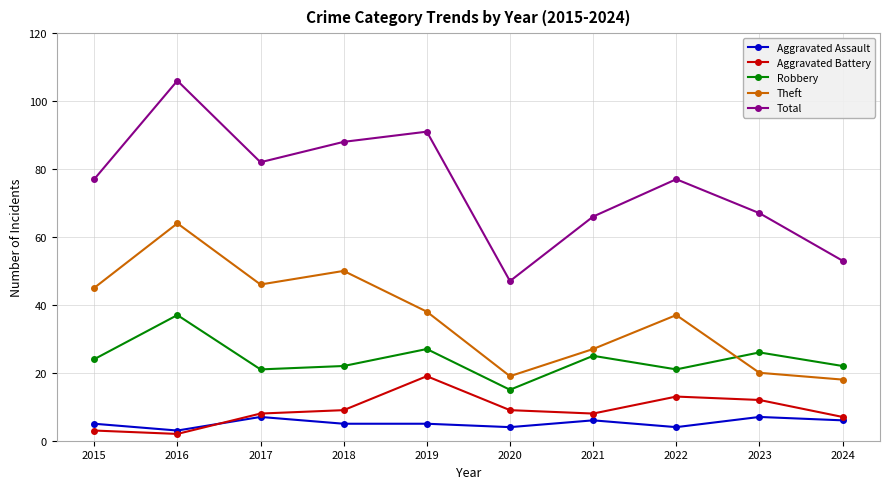

Rank the series at 2019 from highest to lowest value.

Total, Theft, Robbery, Aggravated Battery, Aggravated Assault